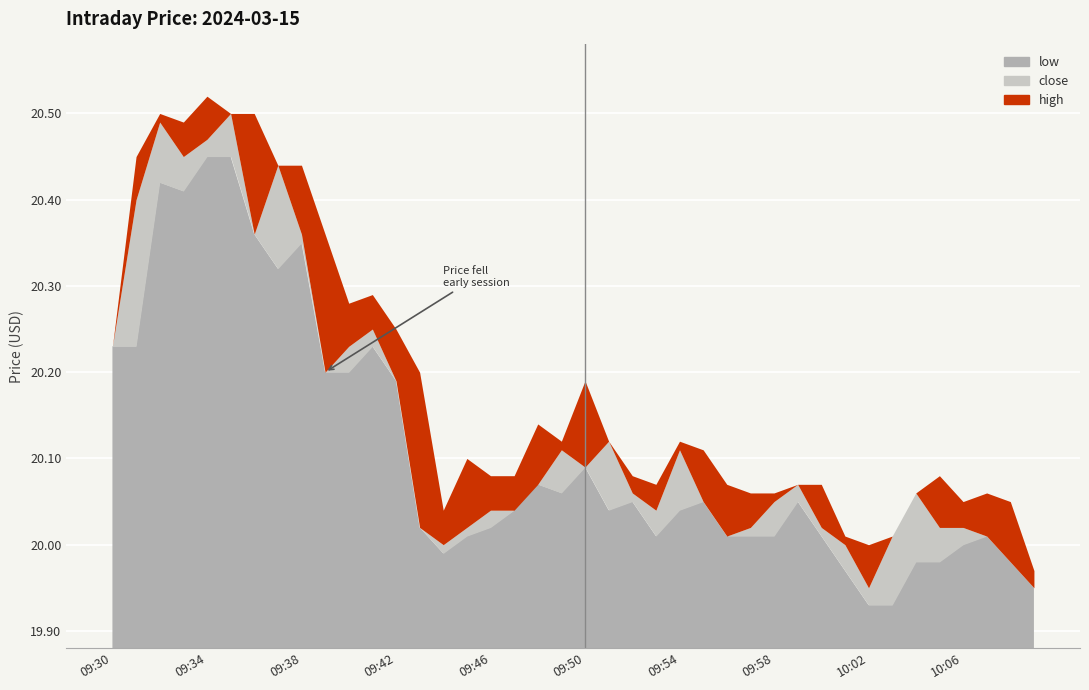

What is the minimum value shown in the chart?

19.9